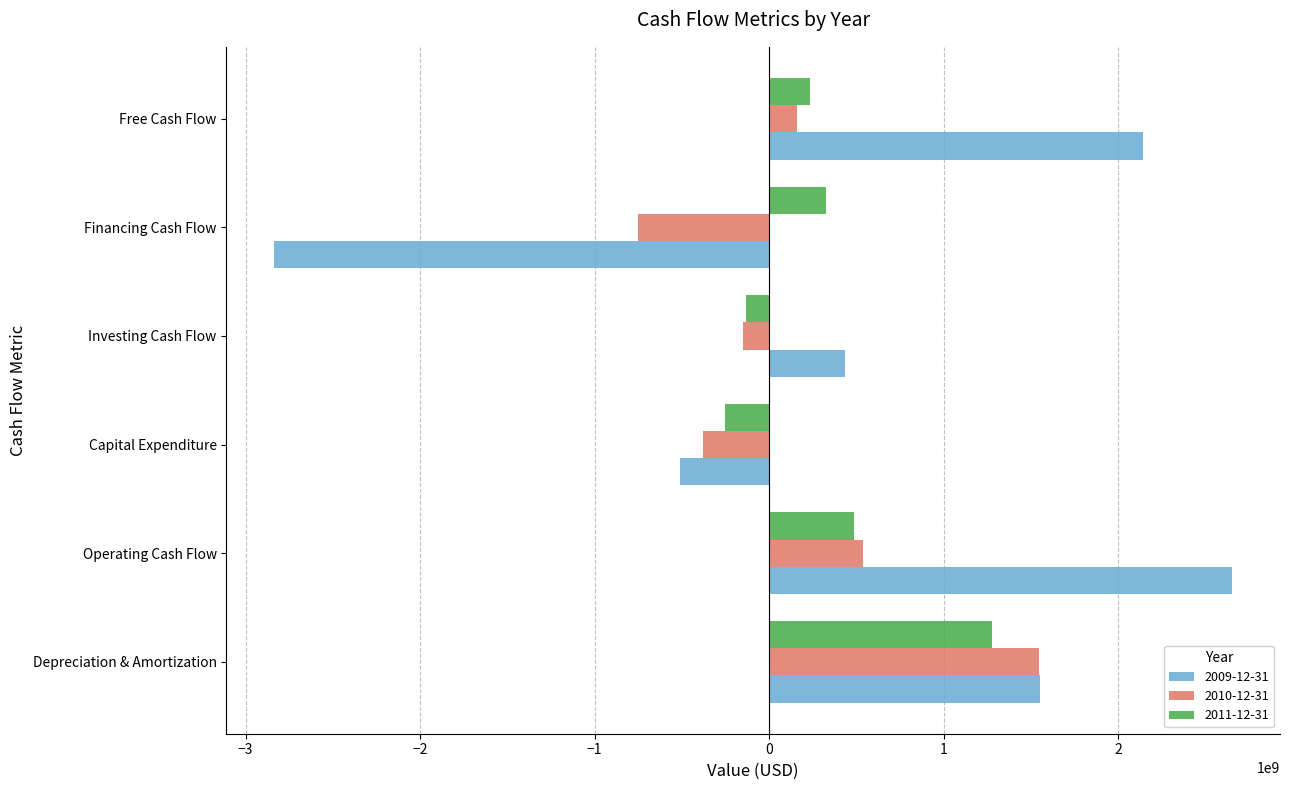

What is the sum of the 2010-12-31 values at Financing Cash Flow and Depreciation & Amortization?

794181818.2